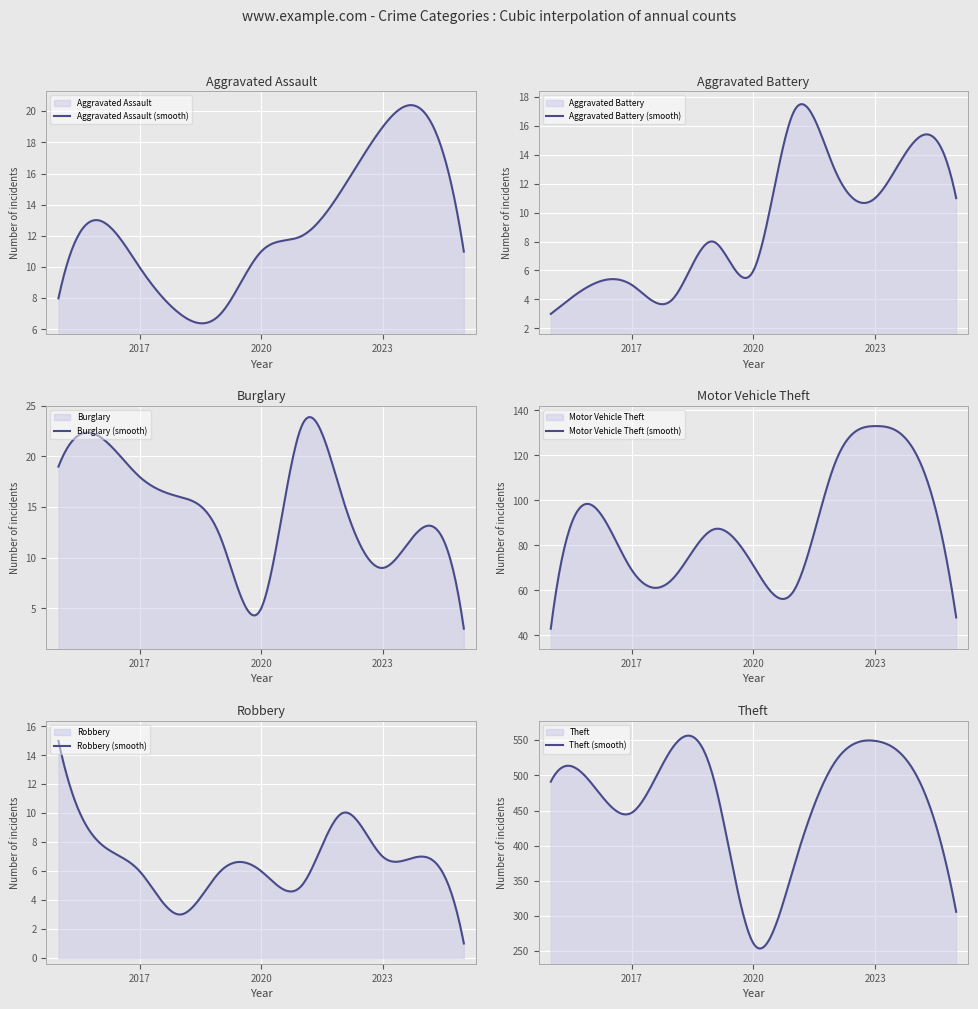

What is the difference between the Burglary values at 2023 and 2024?

4